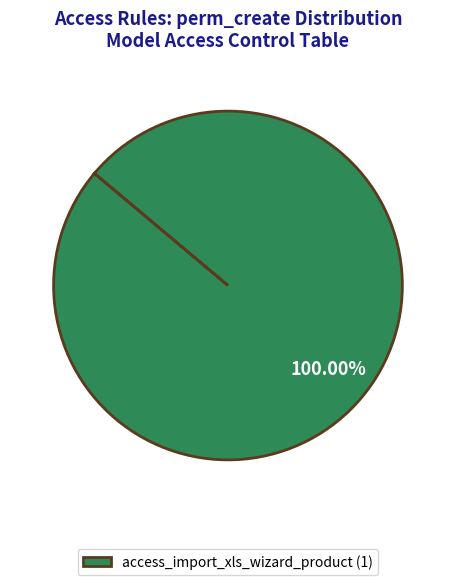

Which slice represents more than half of the pie?

access_import_xls_wizard_product (1)